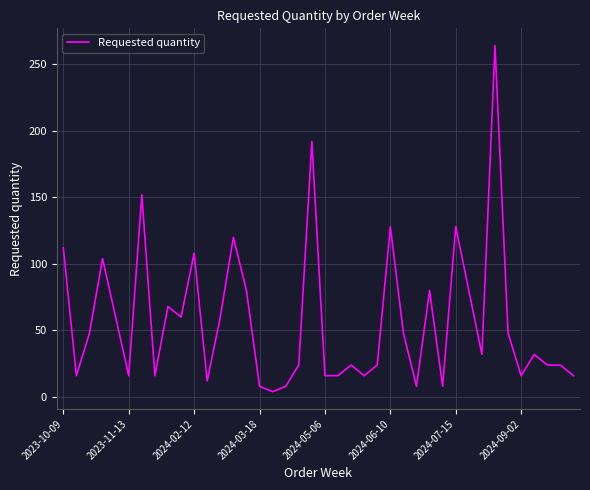

How many series are shown in this chart?

1